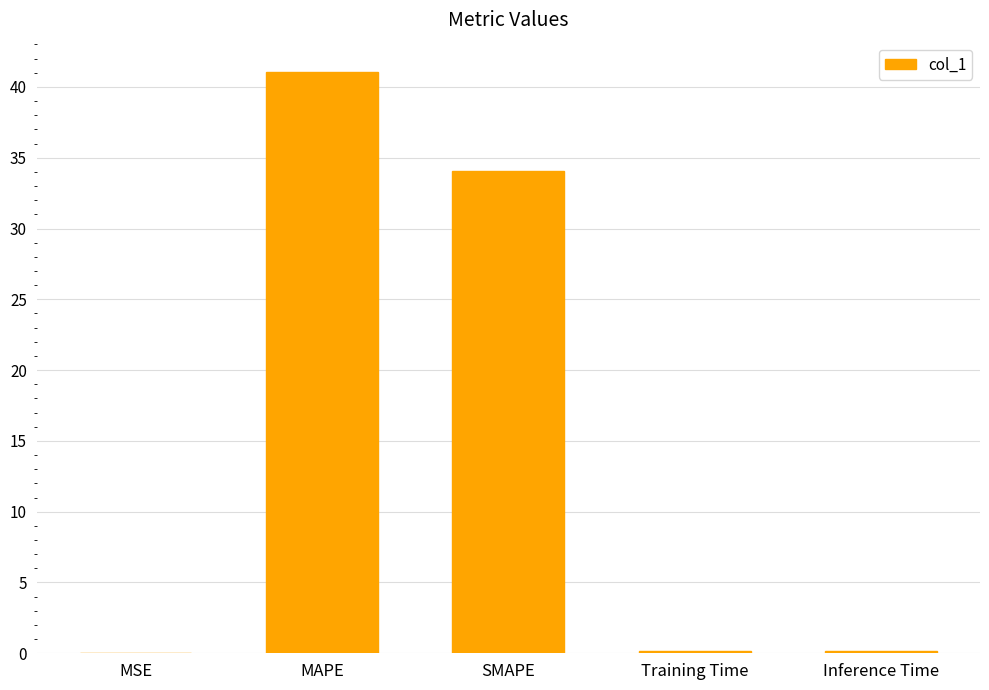

What is the sum of all values?

75.4